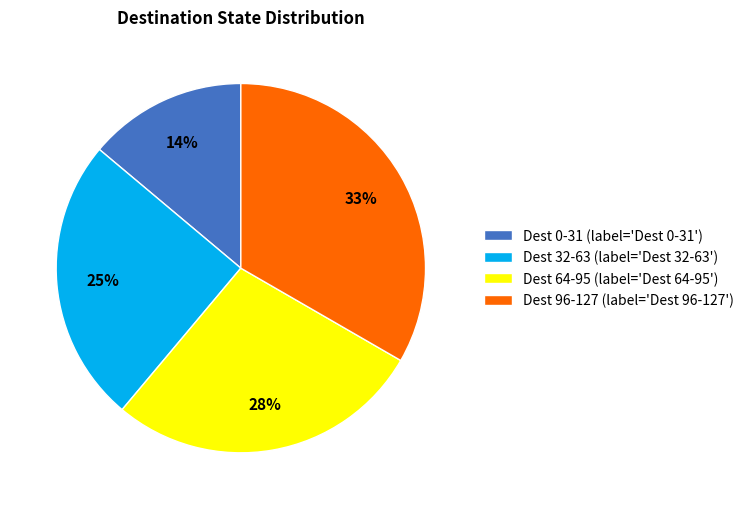

To the nearest percent, what is the difference between the largest and smallest slice percentages?

19%